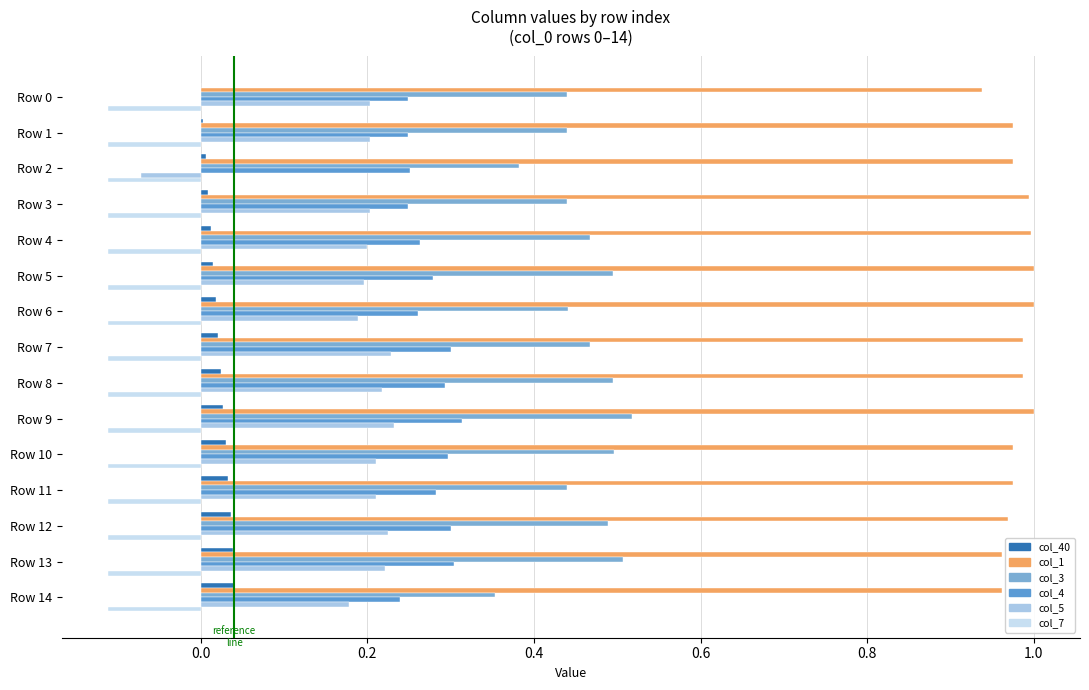

What is the average value of the col_3 series?

0.5